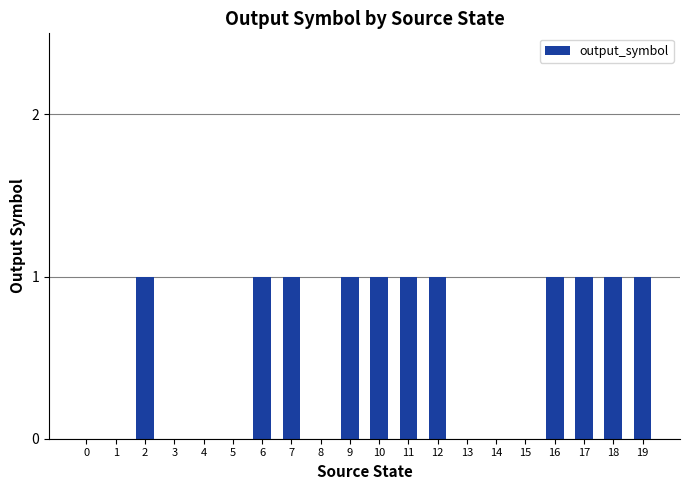

Between 13 and 10, which is larger?

10